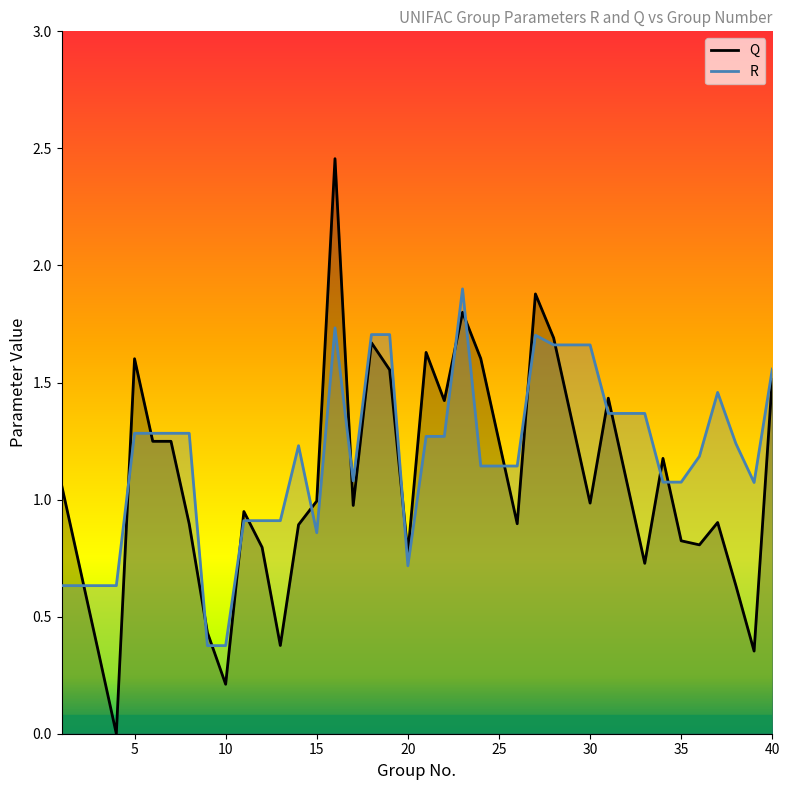

True or false: R and Q cross at least once.

True